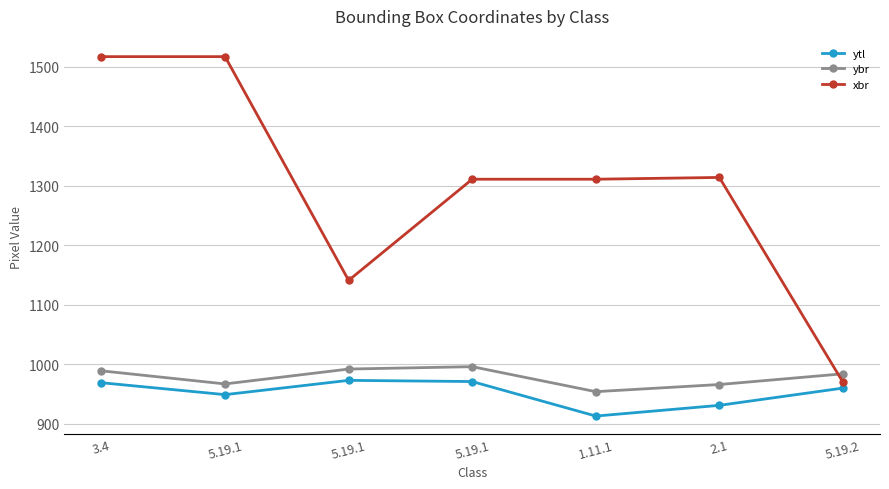

What is the sum of the xbr values at 2.1 and 5.19.1?

2455